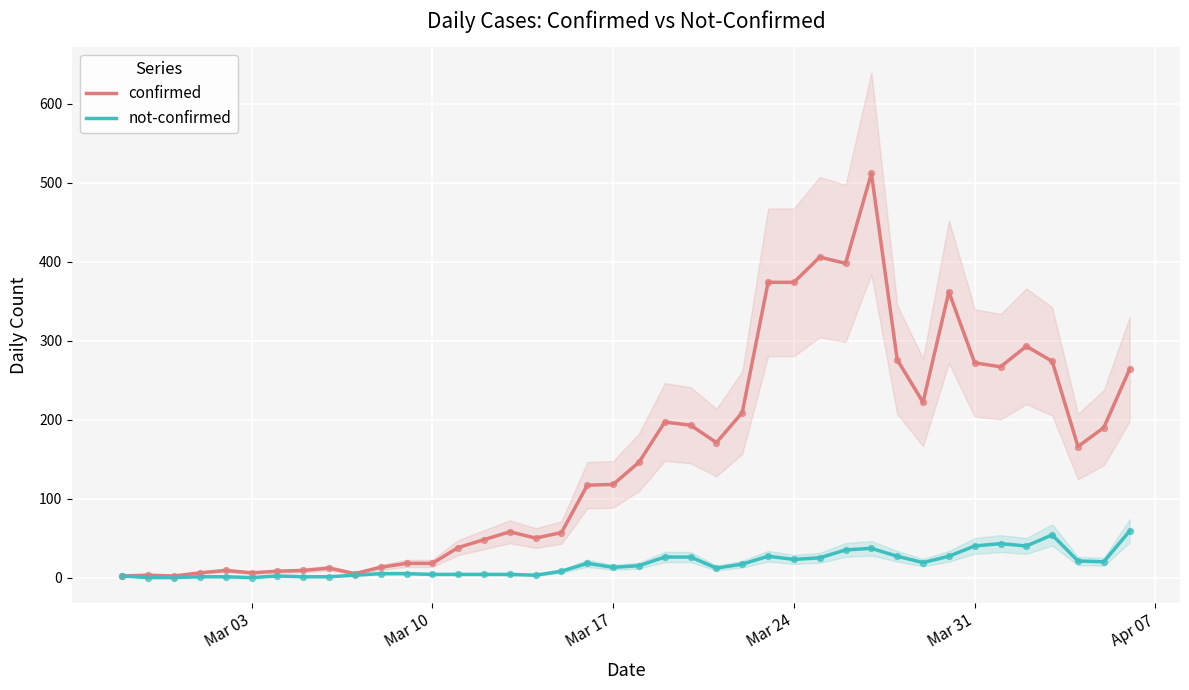

What are all the series names shown in the legend?

confirmed, not-confirmed